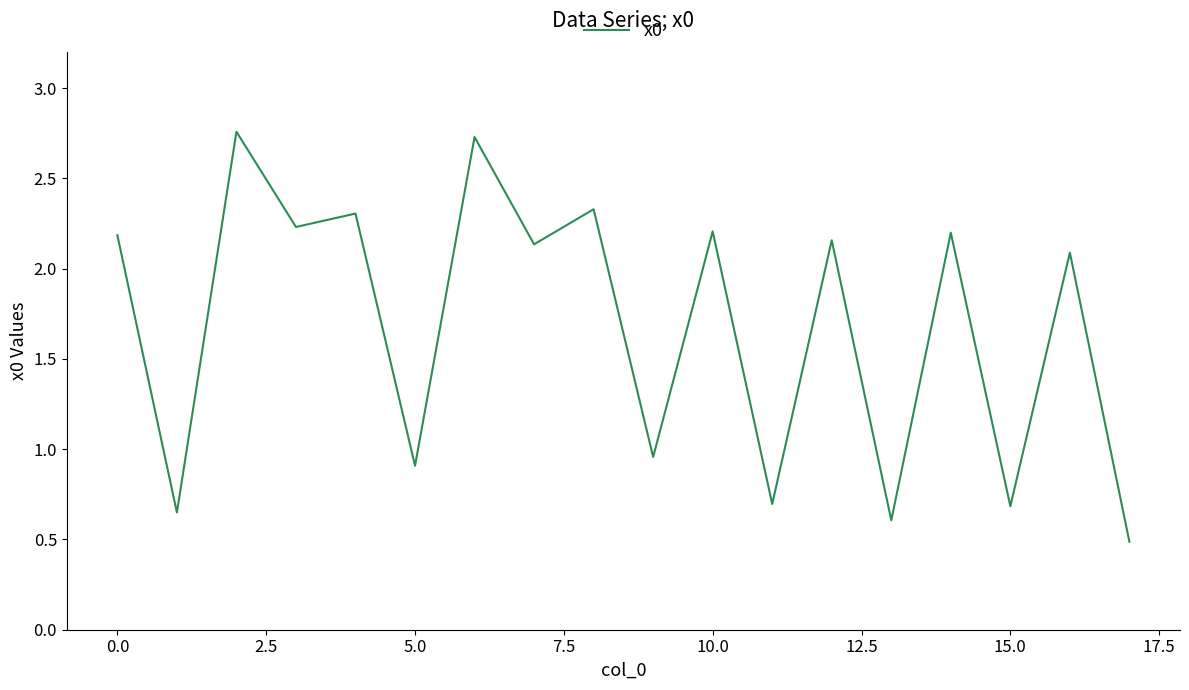

What is the smallest value displayed?

0.5